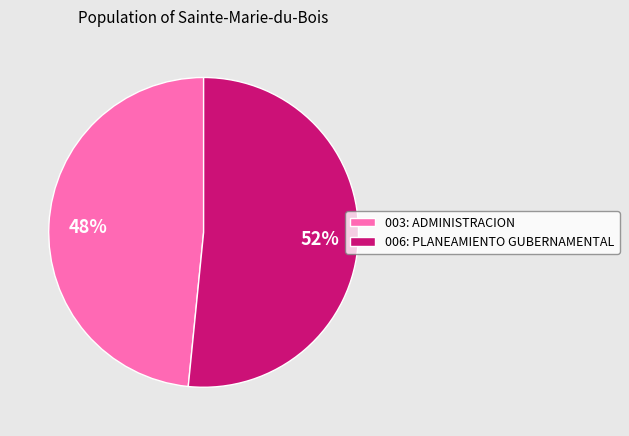

Rank the categories by value from lowest to highest.

003: ADMINISTRACION, 006: PLANEAMIENTO GUBERNAMENTAL